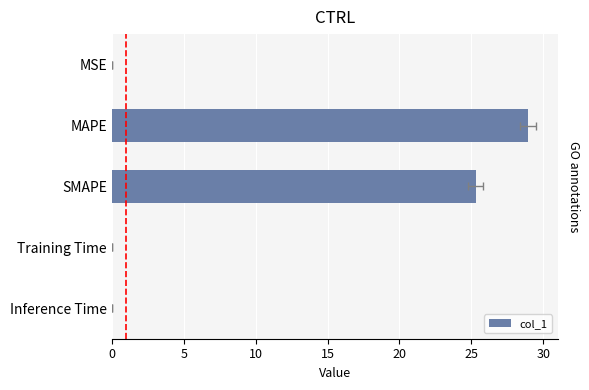

Are the bars horizontal?

Yes